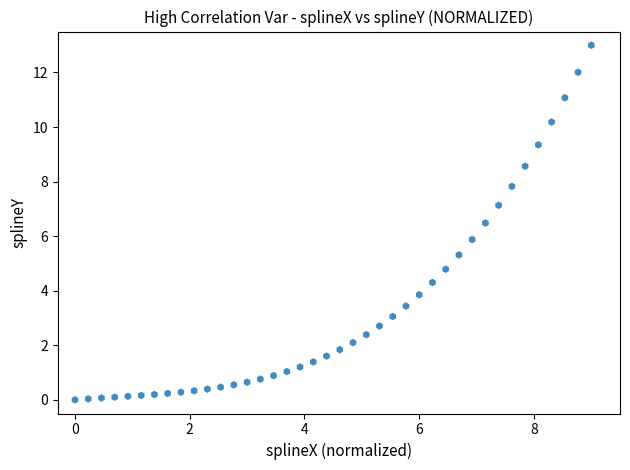

What is the range of X values (max minus min)?

9.0